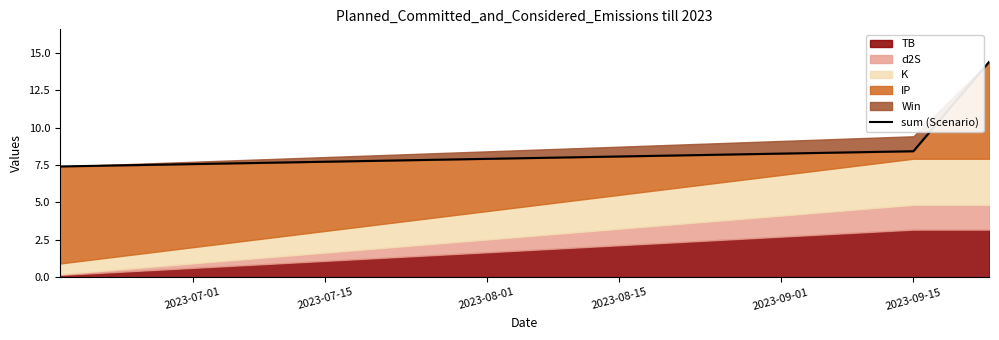

The value at 2023-07-01 is 7.4. True or false?

True